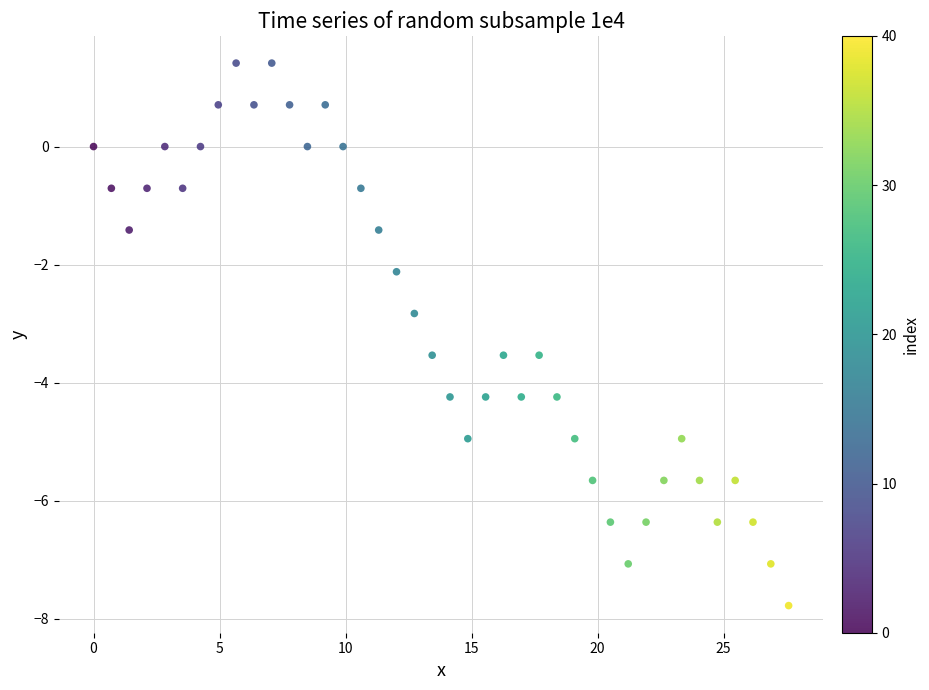

What is the range of Y values (max minus min)?

9.2